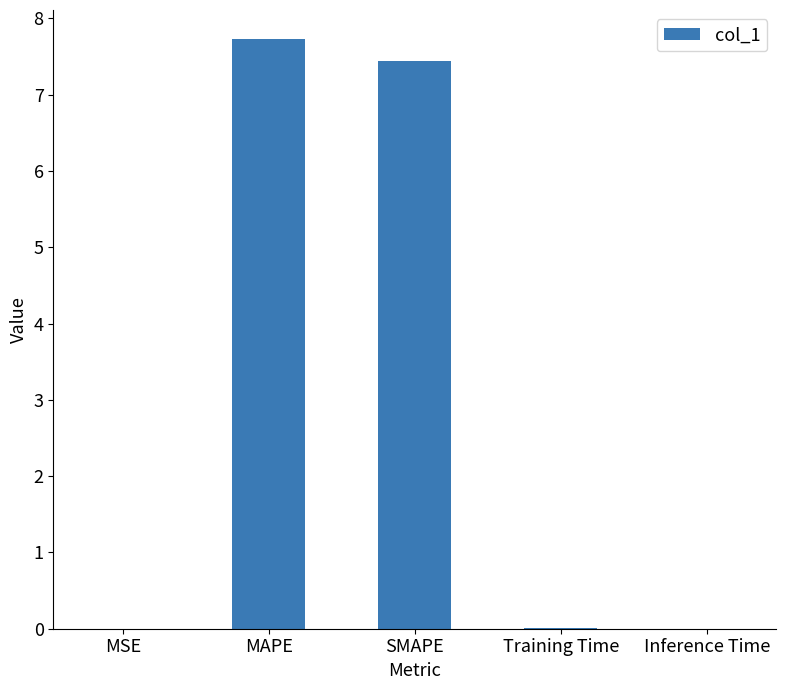

What is the maximum value shown in the chart?

7.7